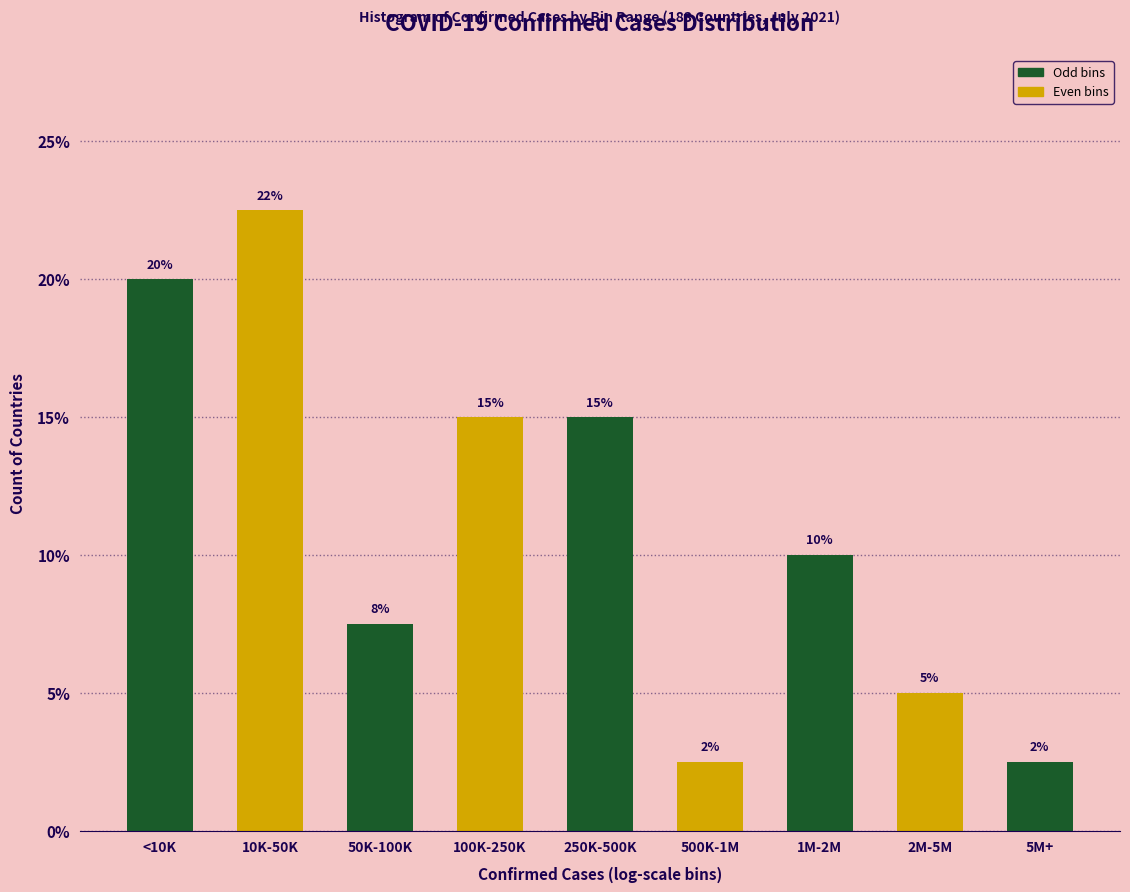

What position from the right is 500K-1M?

4